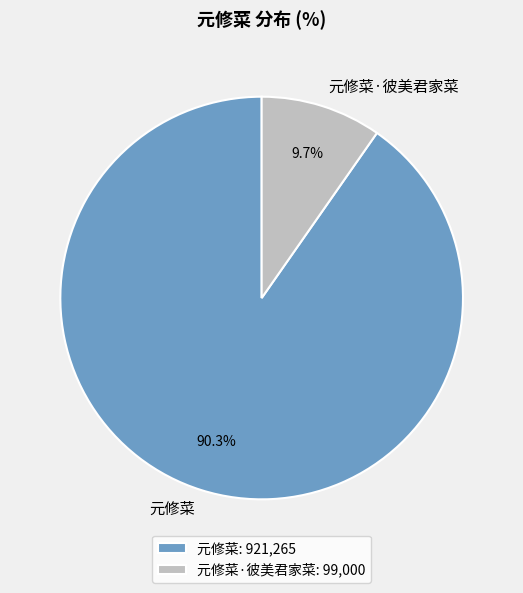

Does any single category account for the majority?

Yes